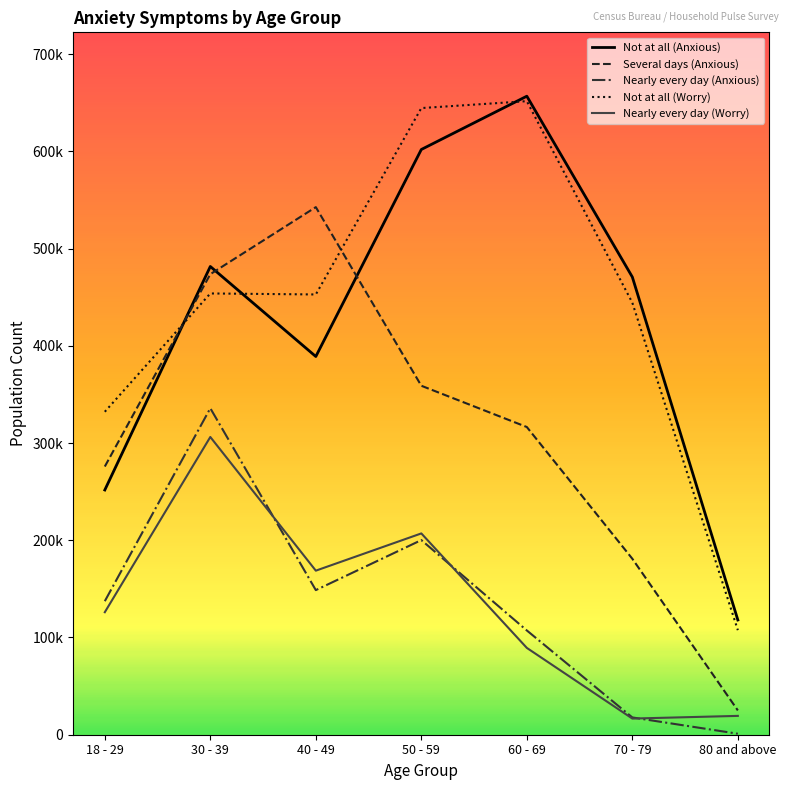

Is this an area chart (filled region under the line)?

No